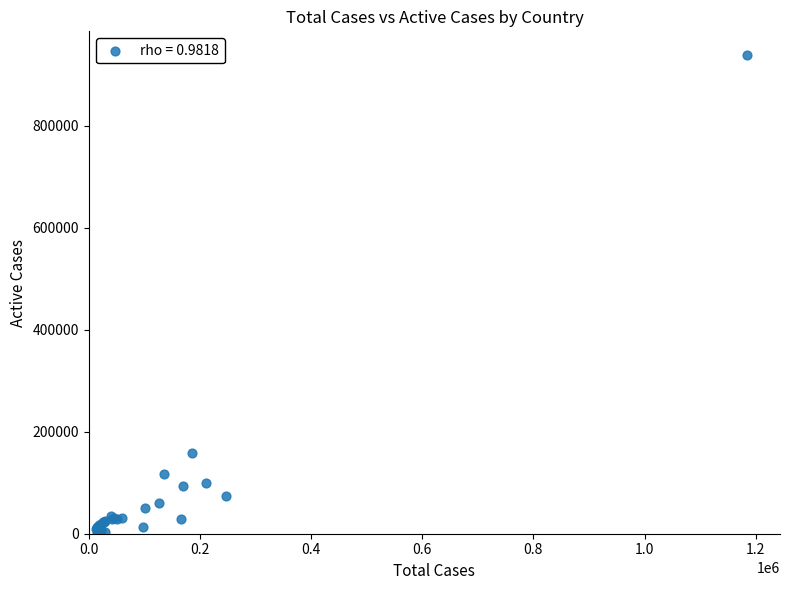

What Y value in the scatter plot is closest to 470112?

157809